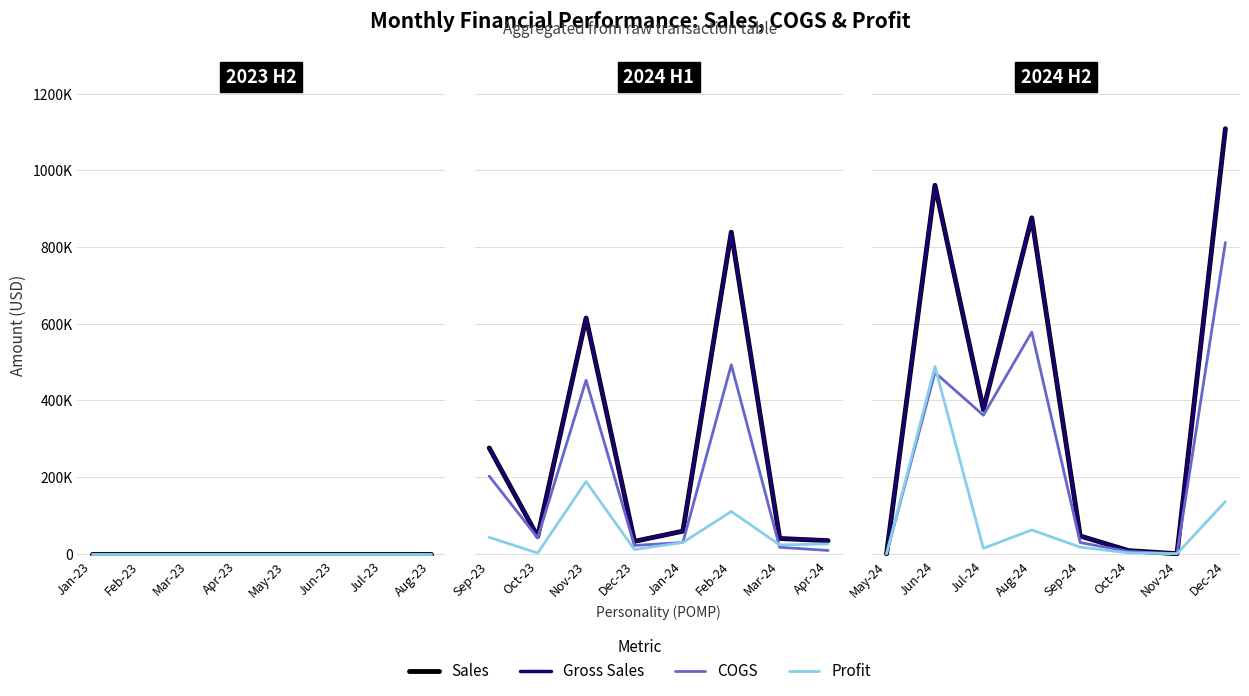

What is the value of the Sales point at the 5th from the left?

46232